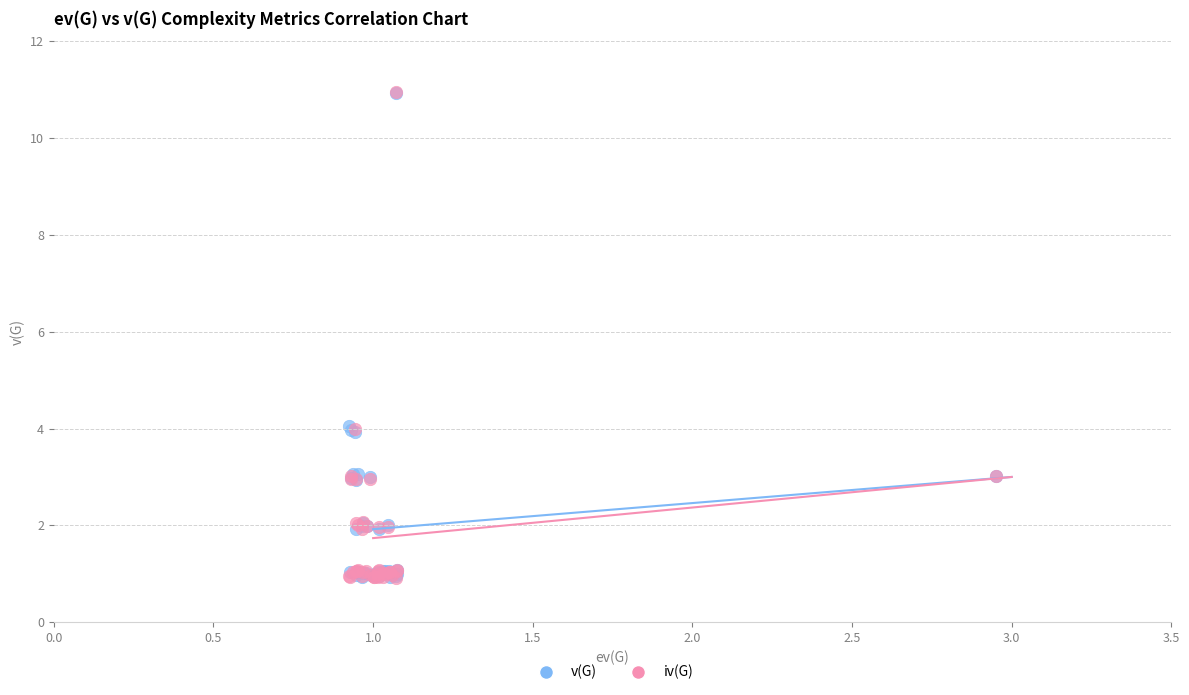

What are all the series names shown in the legend?

v(G), iv(G)